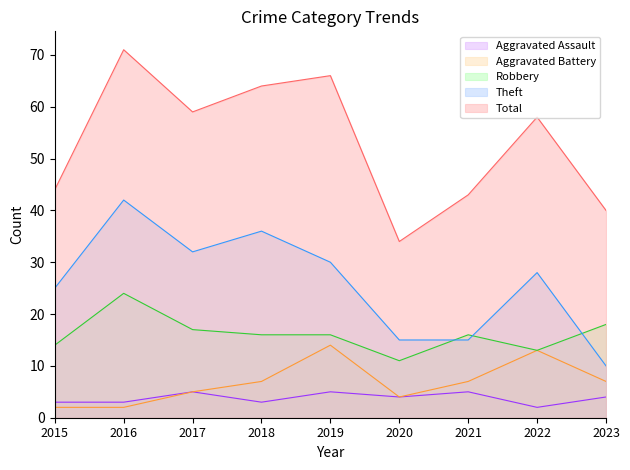

Reading left to right, extract all data points from this chart.

Aggravated Assault: 2015=3	2016=3	2017=5	2018=3	2019=5	2020=4	2021=5	2022=2	2023=4
Aggravated Battery: 2015=2	2016=2	2017=5	2018=7	2019=14	2020=4	2021=7	2022=13	2023=7
Robbery: 2015=14	2016=24	2017=17	2018=16	2019=16	2020=11	2021=16	2022=13	2023=18
Theft: 2015=25	2016=42	2017=32	2018=36	2019=30	2020=15	2021=15	2022=28	2023=10
Total: 2015=44	2016=71	2017=59	2018=64	2019=66	2020=34	2021=43	2022=58	2023=40